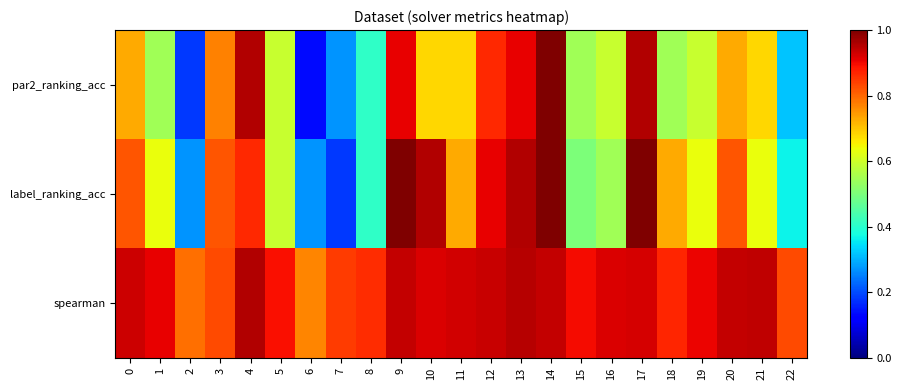

Which series has the largest total across all categories?

spearman